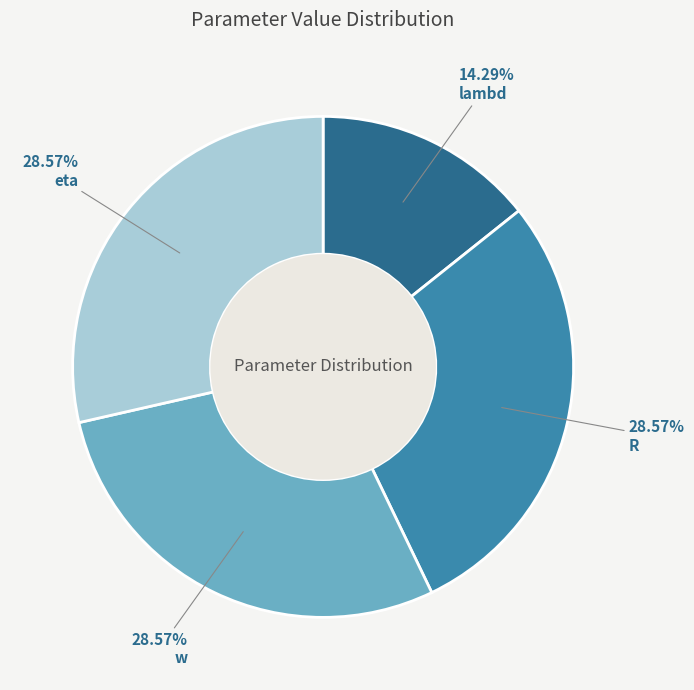

What percentage is the R slice, to the nearest percent?

29%